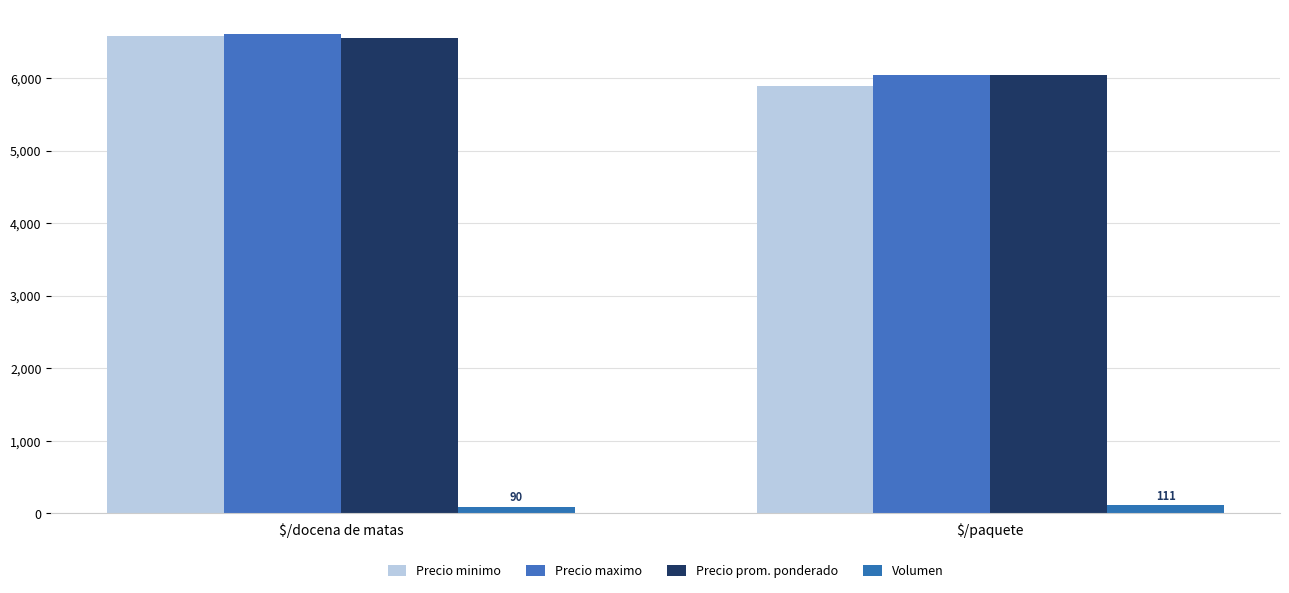

What is the maximum value for Precio maximo?

6611